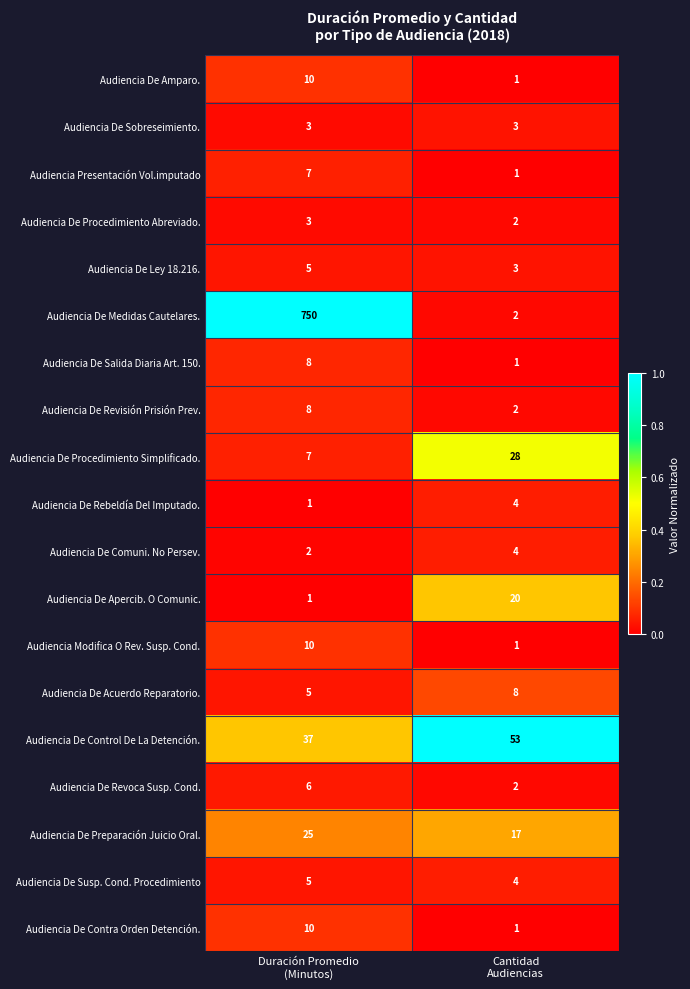

What is the average value of the Audiencia De Procedimiento Simplificado. series?

18